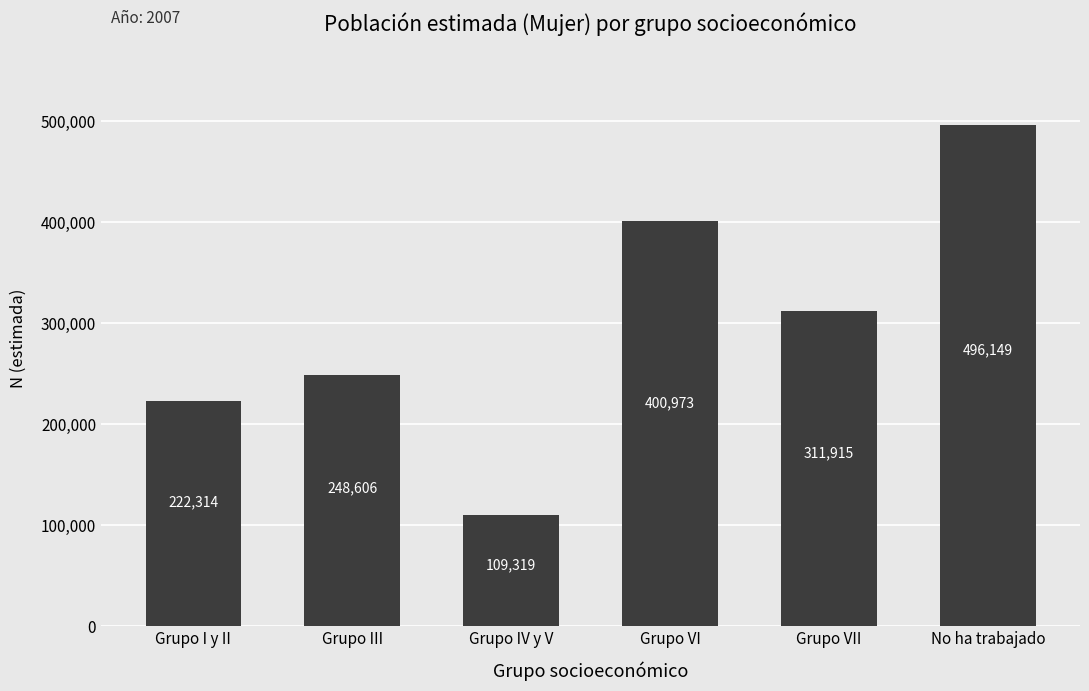

What position from the right is Grupo VII?

2